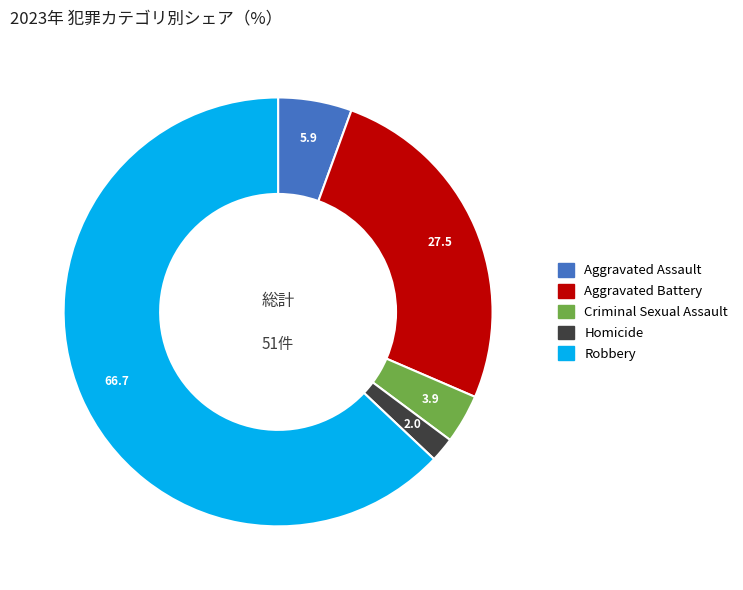

Count the number of slices in the pie.

5